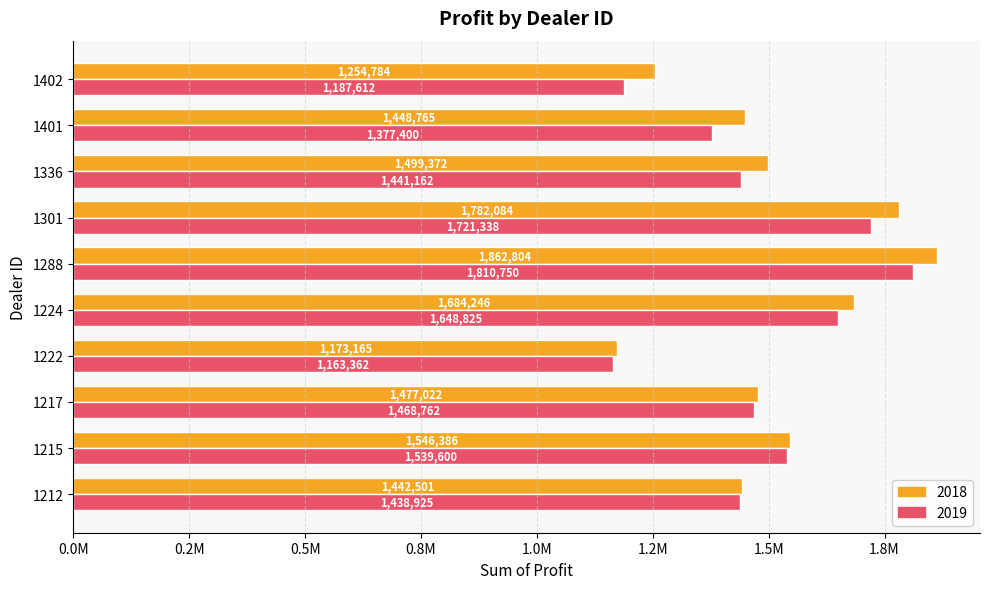

At which label is 2019 closest to 1487056?

1217